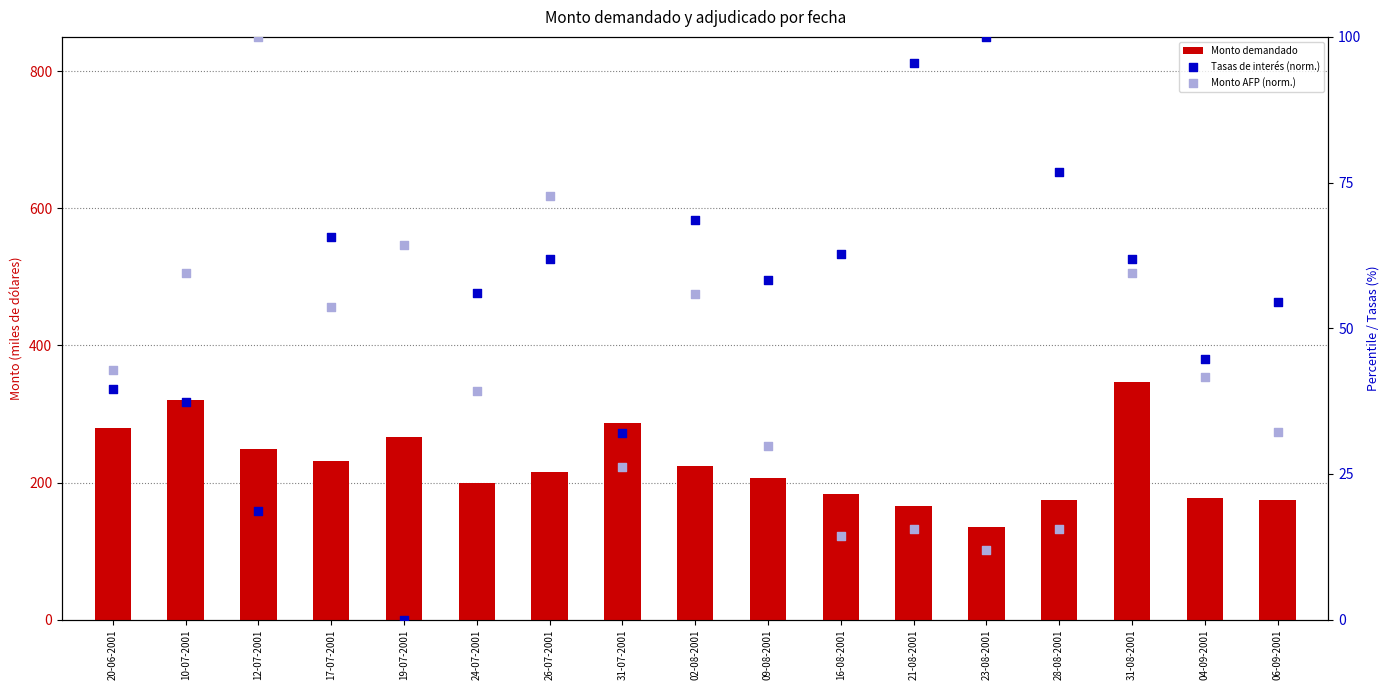

Which series contains the lowest Y value?

Tasas de interés (norm.)